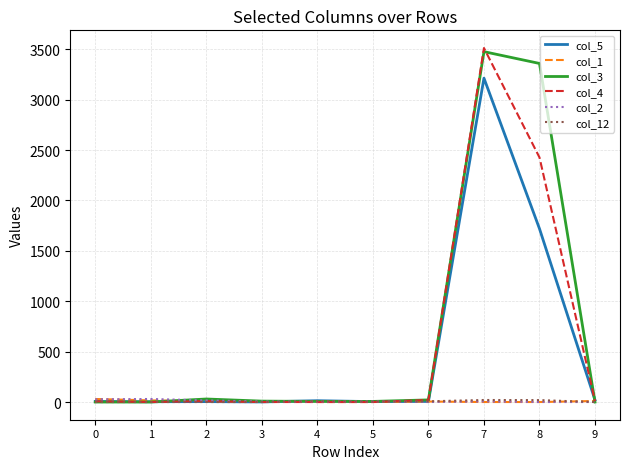

How many lines are shown in the chart?

6